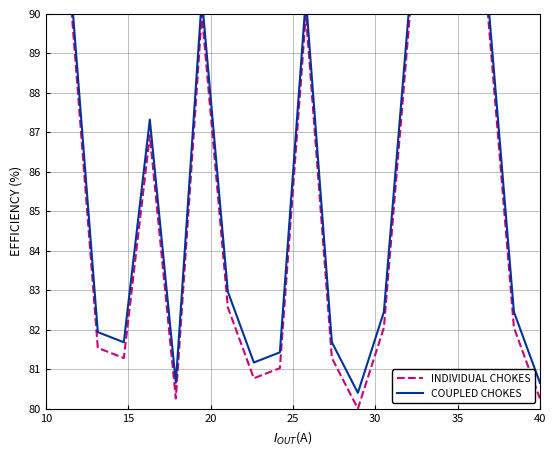

True or false: INDIVIDUAL CHOKES has a value of 90.0 at 10.

True